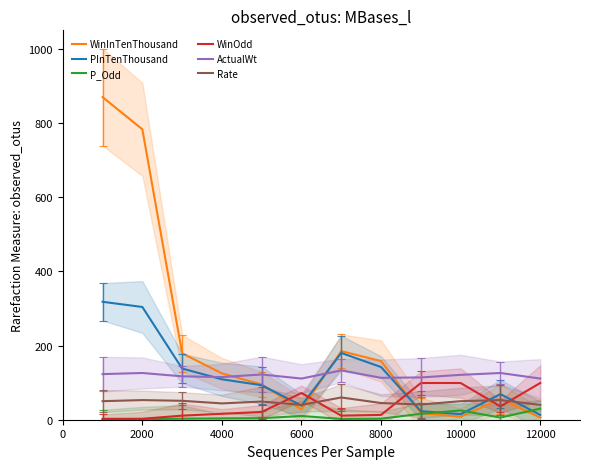

At which label does ActualWt reach its minimum?

10000